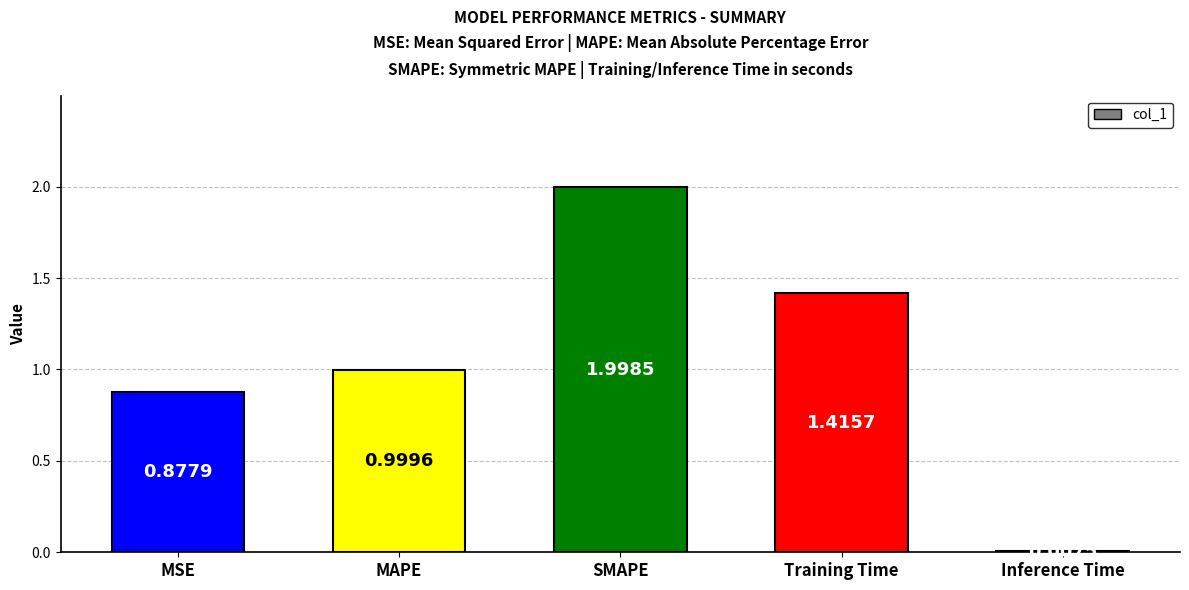

Which has a higher value, Inference Time or MAPE?

MAPE